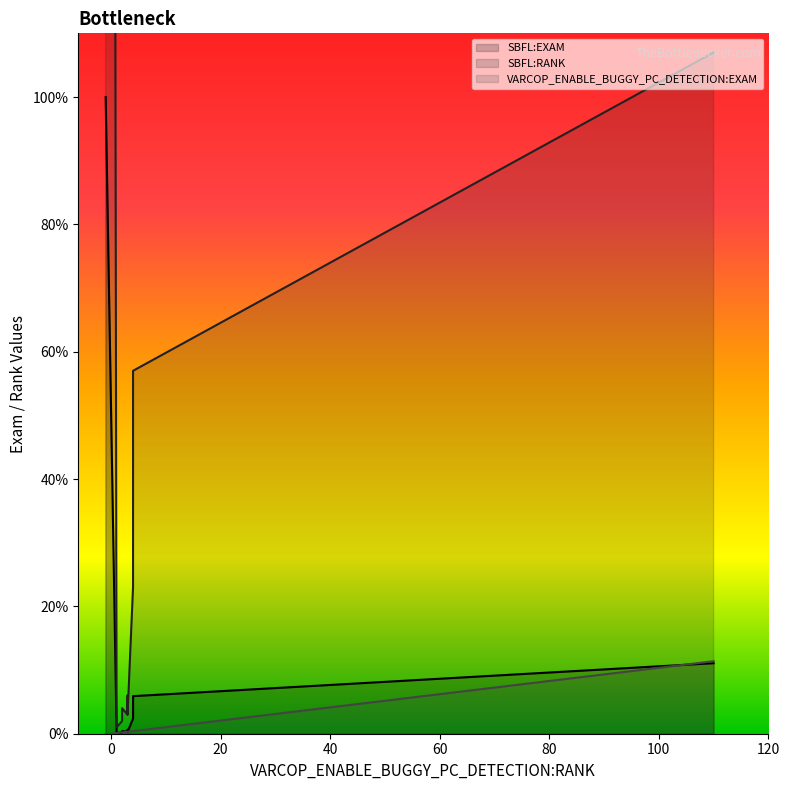

True or false: SBFL:RANK has a value of 2.0 at 2.

True